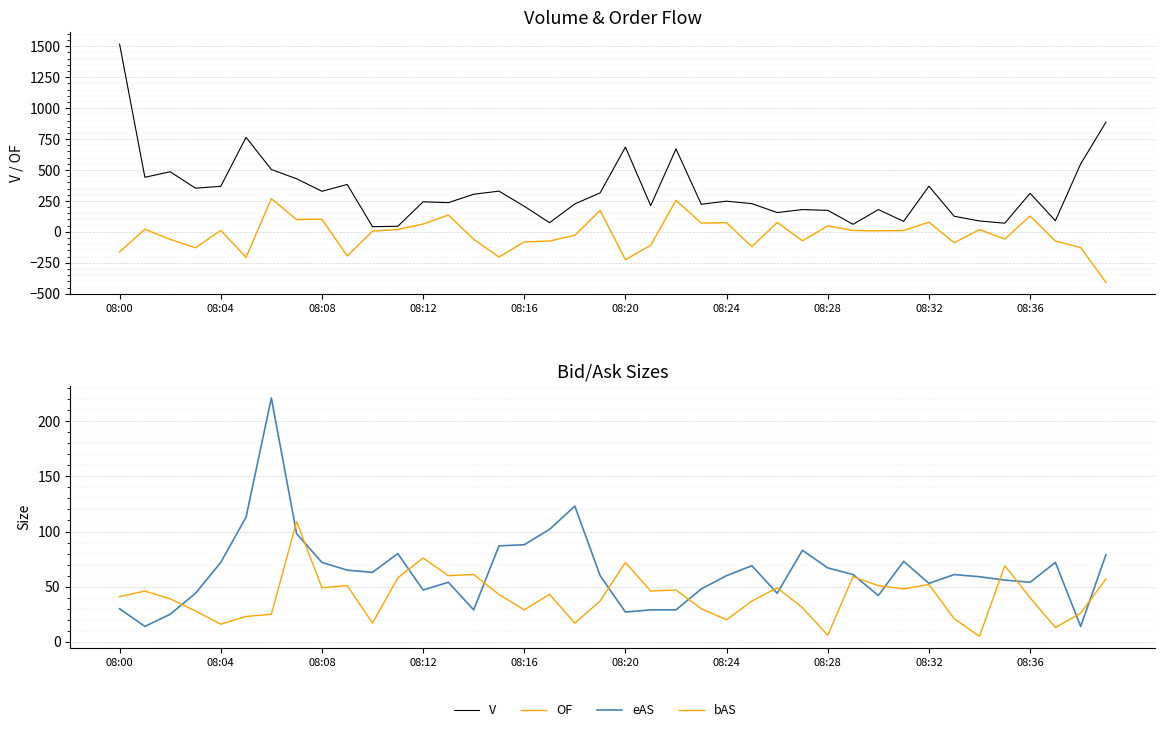

Does the chart display data point markers on the line(s)?

No